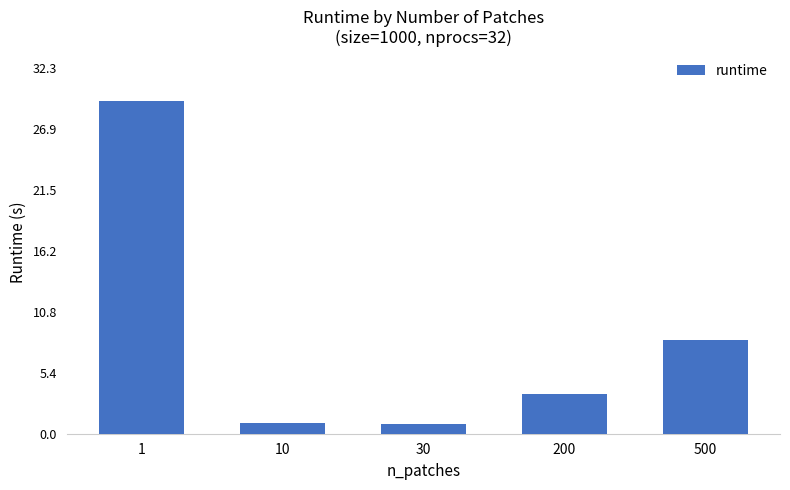

Reading left to right, extract all data points from this chart.

1=29.4	10=0.9	30=0.9	200=3.5	500=8.3